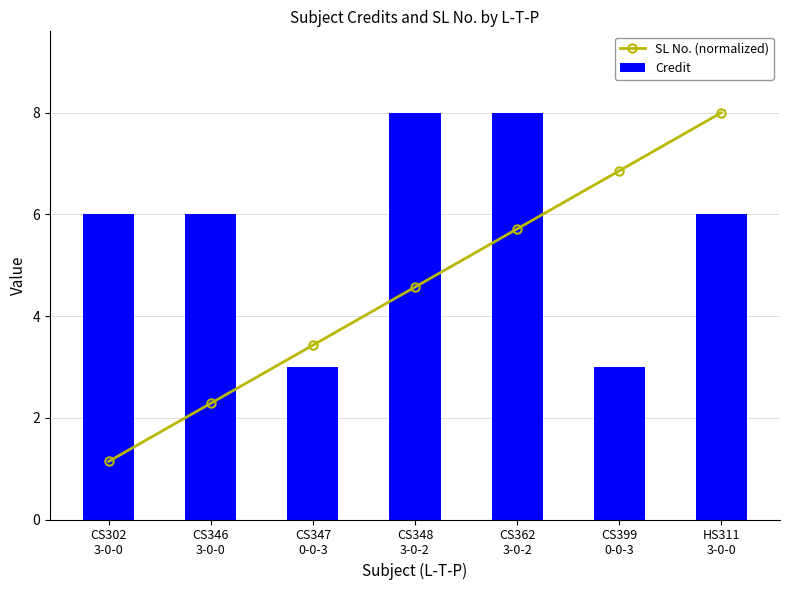

What is the total value across all series at CS348
3-0-2?

12.6